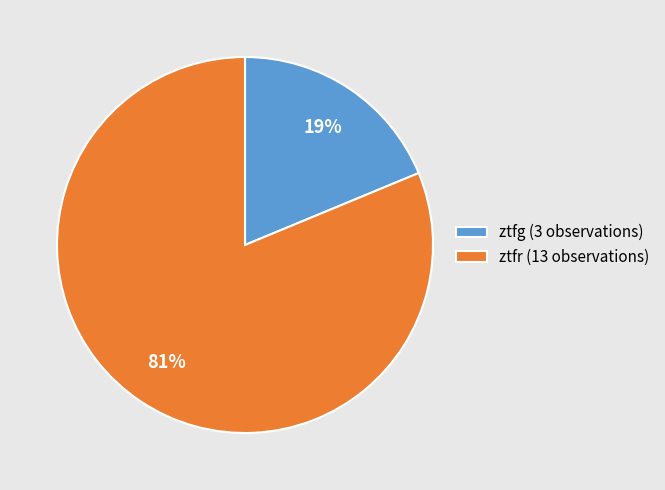

Is it true that ztfg is 32% of the pie?

False